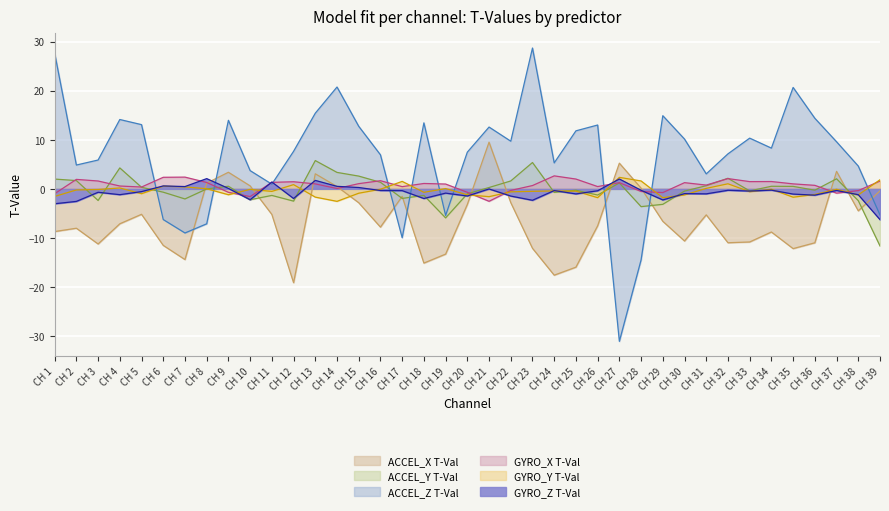

How many negative values does the GYRO_Z T-Val series have?

30